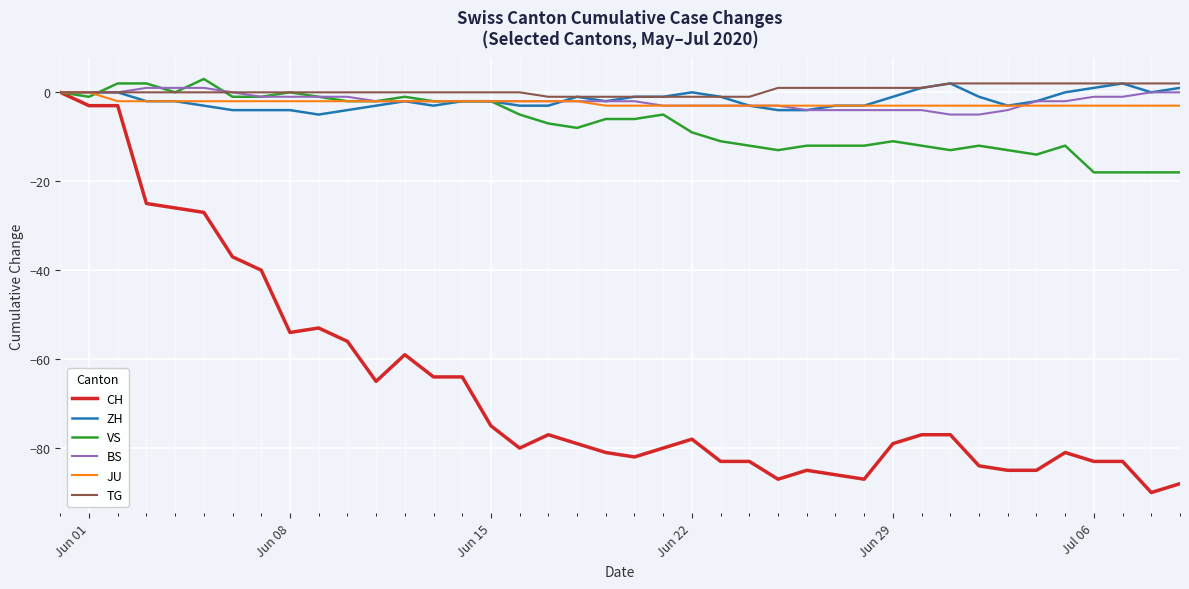

Which series has the widest spread of values?

CH